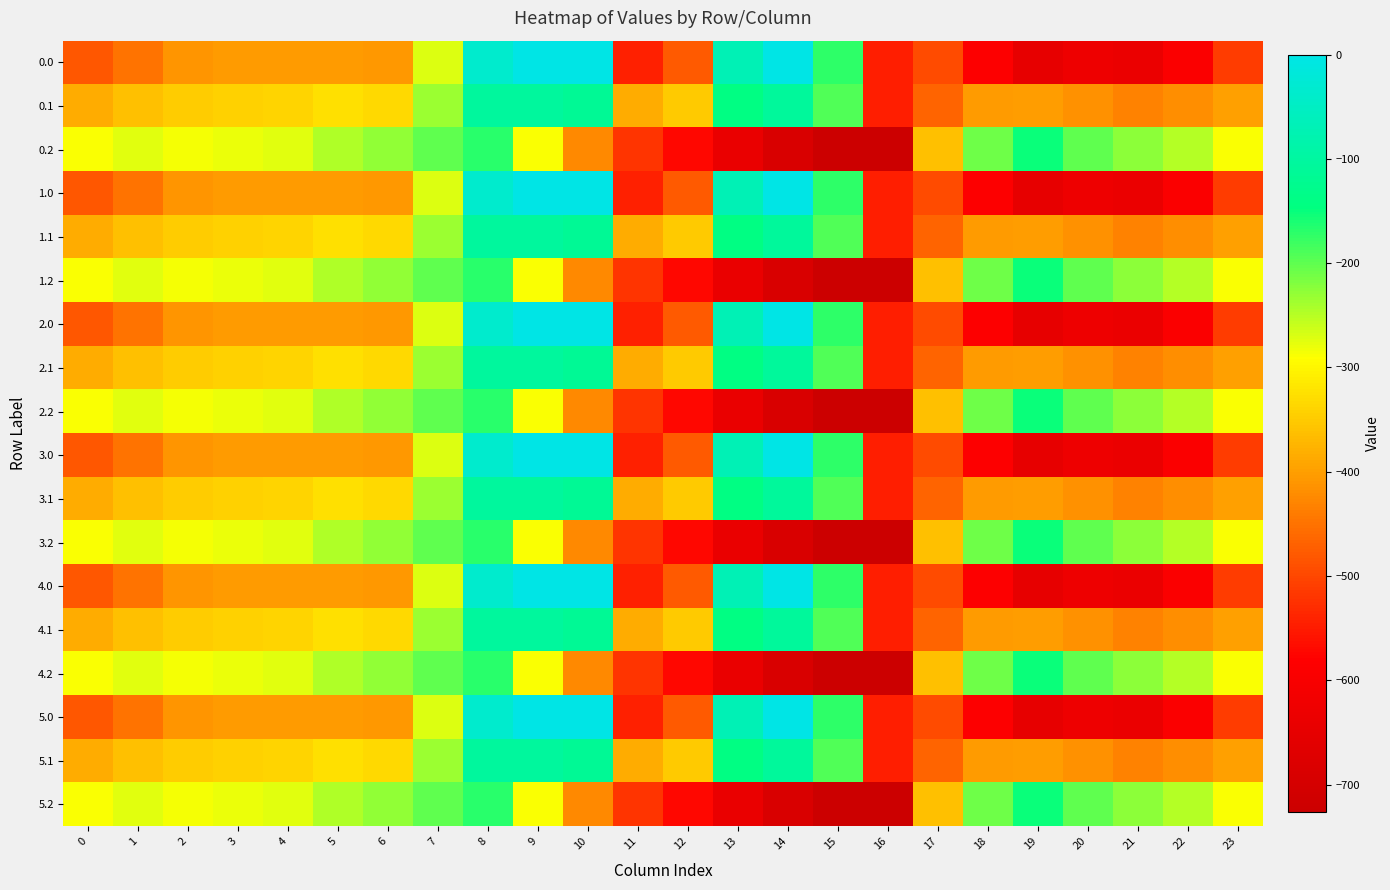

Reading left to right, extract all data points from this chart.

0.0: 0=-482.0	1=-449.5	2=-410.3	3=-404.4	4=-404.9	5=-403.8	6=-408.0	7=-270.7	8=-35.0	9=0.0	10=0.0	11=-544.3	12=-477.2	13=-70.2	14=-0.3	15=-172.8	16=-545.4	17=-494.8	18=-586.7	19=-649.2	20=-629.9	21=-638.4	22=-592.3	23=-511.3
0.1: 0=-384.6	1=-361.1	2=-347.9	3=-342.7	4=-339.6	5=-325.7	6=-332.2	7=-234.9	8=-102.3	9=-104.8	10=-114.0	11=-384.7	12=-350.8	13=-141.2	14=-105.5	15=-190.4	16=-547.3	17=-466.6	18=-405.4	19=-400.2	20=-414.5	21=-432.4	22=-419.9	23=-399.4
0.2: 0=-287.1	1=-272.7	2=-285.5	3=-281.0	4=-274.4	5=-245.0	6=-228.8	7=-199.0	8=-169.5	9=-288.5	10=-423.5	11=-520.6	12=-571.2	13=-640.4	14=-687.4	15=-725.8	16=-726.6	17=-362.4	18=-210.0	19=-151.0	20=-199.2	21=-226.4	22=-247.4	23=-287.5
1.0: 0=-482.0	1=-449.5	2=-410.3	3=-404.4	4=-404.9	5=-403.8	6=-408.0	7=-270.7	8=-35.0	9=0.0	10=0.0	11=-544.3	12=-477.2	13=-70.2	14=-0.3	15=-172.8	16=-545.4	17=-494.8	18=-586.7	19=-649.2	20=-629.9	21=-638.4	22=-592.3	23=-511.3
1.1: 0=-384.6	1=-361.1	2=-347.9	3=-342.7	4=-339.6	5=-325.7	6=-332.2	7=-234.9	8=-102.3	9=-104.8	10=-114.0	11=-384.7	12=-350.8	13=-141.2	14=-105.5	15=-190.4	16=-547.3	17=-466.6	18=-405.4	19=-400.2	20=-414.5	21=-432.4	22=-419.9	23=-399.4
1.2: 0=-287.1	1=-272.7	2=-285.5	3=-281.0	4=-274.4	5=-245.0	6=-228.8	7=-199.0	8=-169.5	9=-288.5	10=-423.5	11=-520.6	12=-571.2	13=-640.4	14=-687.4	15=-725.8	16=-726.6	17=-362.4	18=-210.0	19=-151.0	20=-199.2	21=-226.4	22=-247.4	23=-287.5
2.0: 0=-482.0	1=-449.5	2=-410.3	3=-404.4	4=-404.9	5=-403.8	6=-408.0	7=-270.7	8=-35.0	9=0.0	10=0.0	11=-544.3	12=-477.2	13=-70.2	14=-0.3	15=-172.8	16=-545.4	17=-494.8	18=-586.7	19=-649.2	20=-629.9	21=-638.4	22=-592.3	23=-511.3
2.1: 0=-384.6	1=-361.1	2=-347.9	3=-342.7	4=-339.6	5=-325.7	6=-332.2	7=-234.9	8=-102.3	9=-104.8	10=-114.0	11=-384.7	12=-350.8	13=-141.2	14=-105.5	15=-190.4	16=-547.3	17=-466.6	18=-405.4	19=-400.2	20=-414.5	21=-432.4	22=-419.9	23=-399.4
2.2: 0=-287.1	1=-272.7	2=-285.5	3=-281.0	4=-274.4	5=-245.0	6=-228.8	7=-199.0	8=-169.5	9=-288.5	10=-423.5	11=-520.6	12=-571.2	13=-640.4	14=-687.4	15=-725.8	16=-726.6	17=-362.4	18=-210.0	19=-151.0	20=-199.2	21=-226.4	22=-247.4	23=-287.5
3.0: 0=-482.0	1=-449.5	2=-410.3	3=-404.4	4=-404.9	5=-403.8	6=-408.0	7=-270.7	8=-35.0	9=0.0	10=0.0	11=-544.3	12=-477.2	13=-70.2	14=-0.3	15=-172.8	16=-545.4	17=-494.8	18=-586.7	19=-649.2	20=-629.9	21=-638.4	22=-592.3	23=-511.3
3.1: 0=-384.6	1=-361.1	2=-347.9	3=-342.7	4=-339.6	5=-325.7	6=-332.2	7=-234.9	8=-102.3	9=-104.8	10=-114.0	11=-384.7	12=-350.8	13=-141.2	14=-105.5	15=-190.4	16=-547.3	17=-466.6	18=-405.4	19=-400.2	20=-414.5	21=-432.4	22=-419.9	23=-399.4
3.2: 0=-287.1	1=-272.7	2=-285.5	3=-281.0	4=-274.4	5=-245.0	6=-228.8	7=-199.0	8=-169.5	9=-288.5	10=-423.5	11=-520.6	12=-571.2	13=-640.4	14=-687.4	15=-725.8	16=-726.6	17=-362.4	18=-210.0	19=-151.0	20=-199.2	21=-226.4	22=-247.4	23=-287.5
4.0: 0=-482.0	1=-449.5	2=-410.3	3=-404.4	4=-404.9	5=-403.8	6=-408.0	7=-270.7	8=-35.0	9=0.0	10=0.0	11=-544.3	12=-477.2	13=-70.2	14=-0.3	15=-172.8	16=-545.4	17=-494.8	18=-586.7	19=-649.2	20=-629.9	21=-638.4	22=-592.3	23=-511.3
4.1: 0=-384.6	1=-361.1	2=-347.9	3=-342.7	4=-339.6	5=-325.7	6=-332.2	7=-234.9	8=-102.3	9=-104.8	10=-114.0	11=-384.7	12=-350.8	13=-141.2	14=-105.5	15=-190.4	16=-547.3	17=-466.6	18=-405.4	19=-400.2	20=-414.5	21=-432.4	22=-419.9	23=-399.4
4.2: 0=-287.1	1=-272.7	2=-285.5	3=-281.0	4=-274.4	5=-245.0	6=-228.8	7=-199.0	8=-169.5	9=-288.5	10=-423.5	11=-520.6	12=-571.2	13=-640.4	14=-687.4	15=-725.8	16=-726.6	17=-362.4	18=-210.0	19=-151.0	20=-199.2	21=-226.4	22=-247.4	23=-287.5
5.0: 0=-482.0	1=-449.5	2=-410.3	3=-404.4	4=-404.9	5=-403.8	6=-408.0	7=-270.7	8=-35.0	9=0.0	10=0.0	11=-544.3	12=-477.2	13=-70.2	14=-0.3	15=-172.8	16=-545.4	17=-494.8	18=-586.7	19=-649.2	20=-629.9	21=-638.4	22=-592.3	23=-511.3
5.1: 0=-384.6	1=-361.1	2=-347.9	3=-342.7	4=-339.6	5=-325.7	6=-332.2	7=-234.9	8=-102.3	9=-104.8	10=-114.0	11=-384.7	12=-350.8	13=-141.2	14=-105.5	15=-190.4	16=-547.3	17=-466.6	18=-405.4	19=-400.2	20=-414.5	21=-432.4	22=-419.9	23=-399.4
5.2: 0=-287.1	1=-272.7	2=-285.5	3=-281.0	4=-274.4	5=-245.0	6=-228.8	7=-199.0	8=-169.5	9=-288.5	10=-423.5	11=-520.6	12=-571.2	13=-640.4	14=-687.4	15=-725.8	16=-726.6	17=-362.4	18=-210.0	19=-151.0	20=-199.2	21=-226.4	22=-247.4	23=-287.5